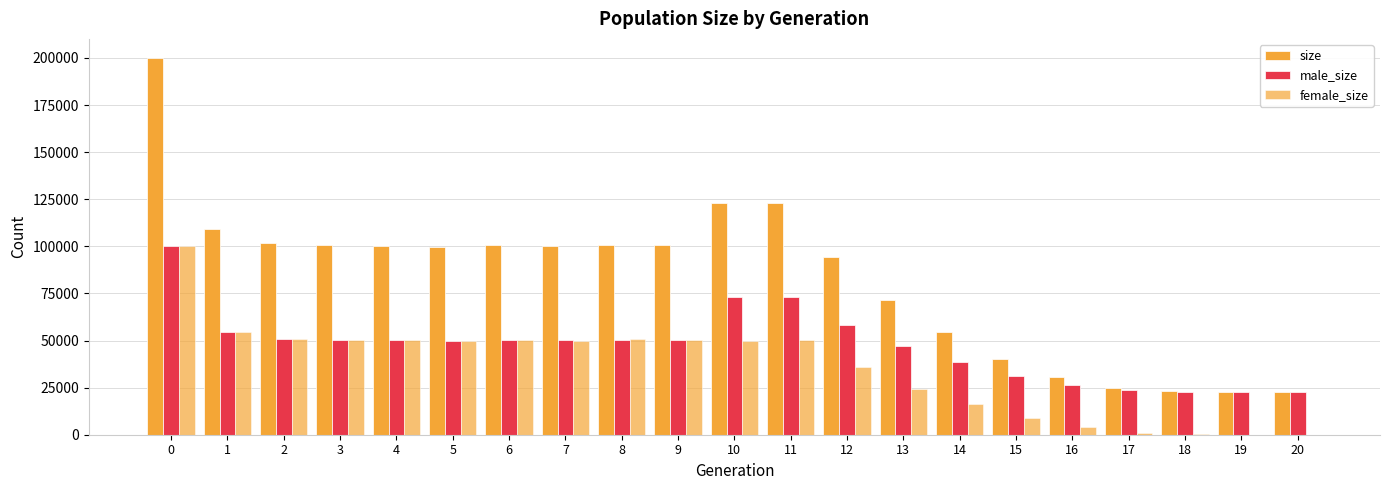

Are the bars grouped side by side (vs. stacked)?

Yes